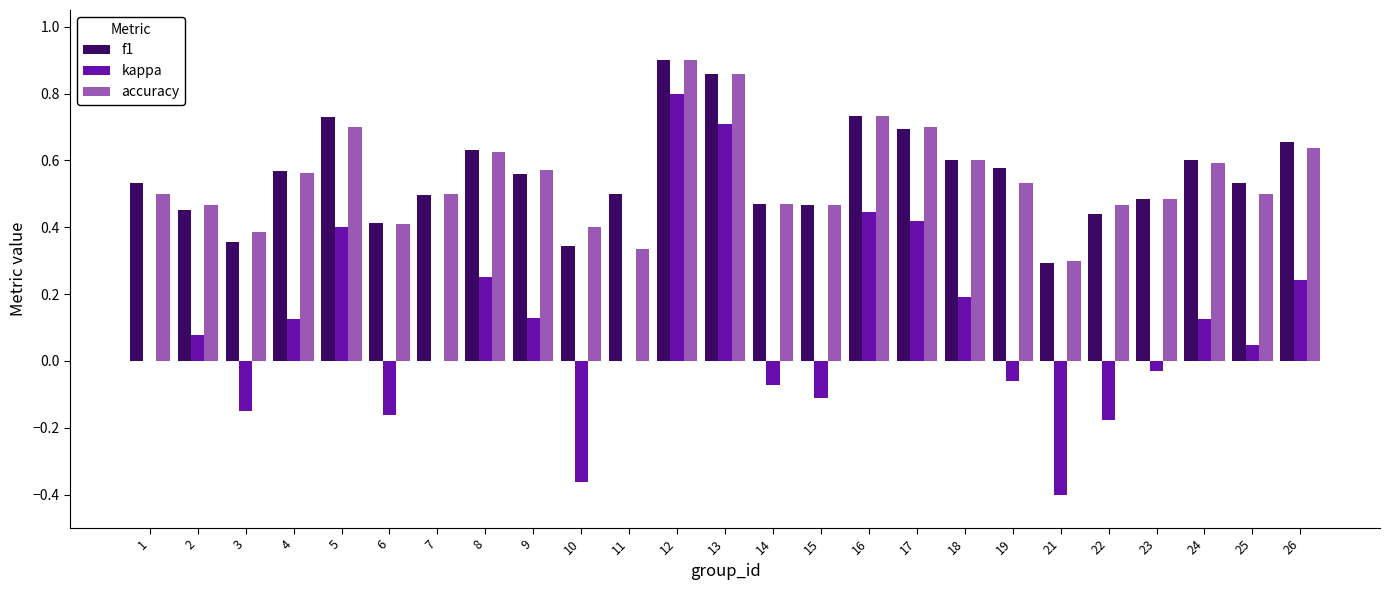

The value of accuracy at 22 is 0.1. True or false?

False